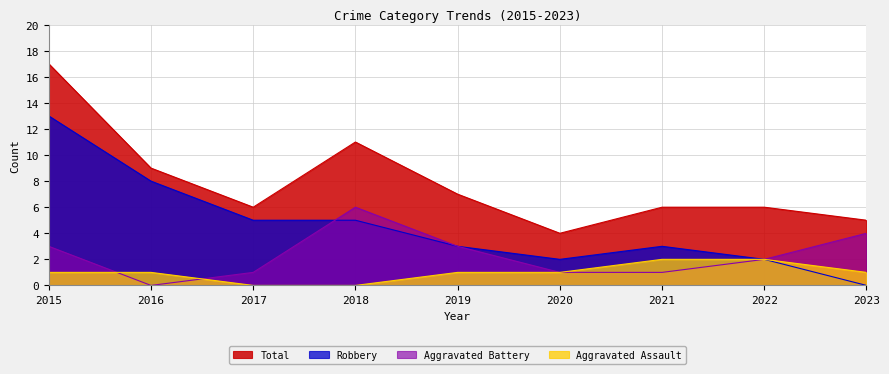

True or false: Aggravated Assault has a value of 1 at 2015.

True